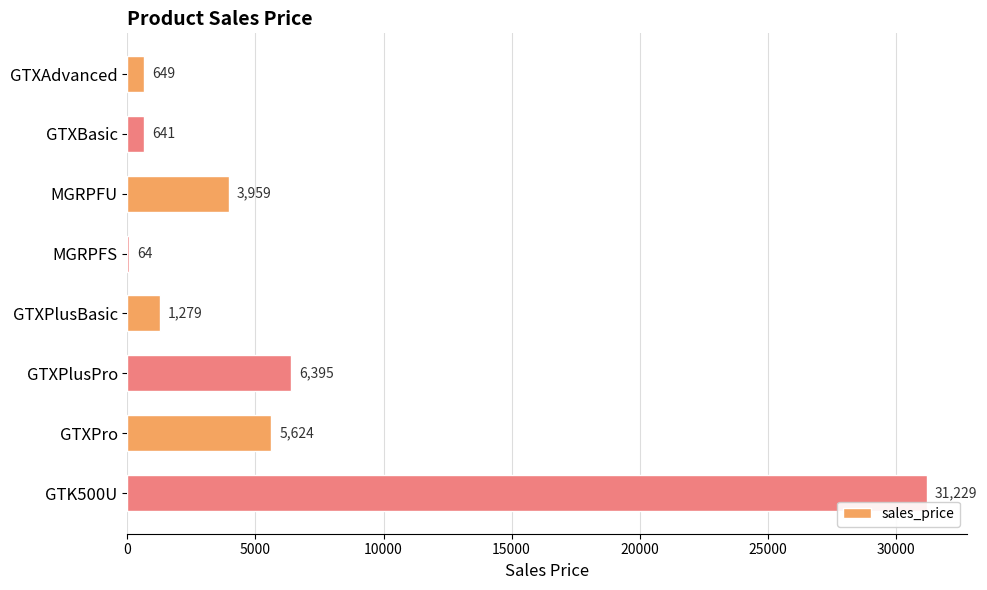

Reading bottom to top, extract all data points from this chart.

GTK500U=31229	GTXPro=5624	GTXPlusPro=6395	GTXPlusBasic=1279	MGRPFS=64	MGRPFU=3959	GTXBasic=641	GTXAdvanced=649